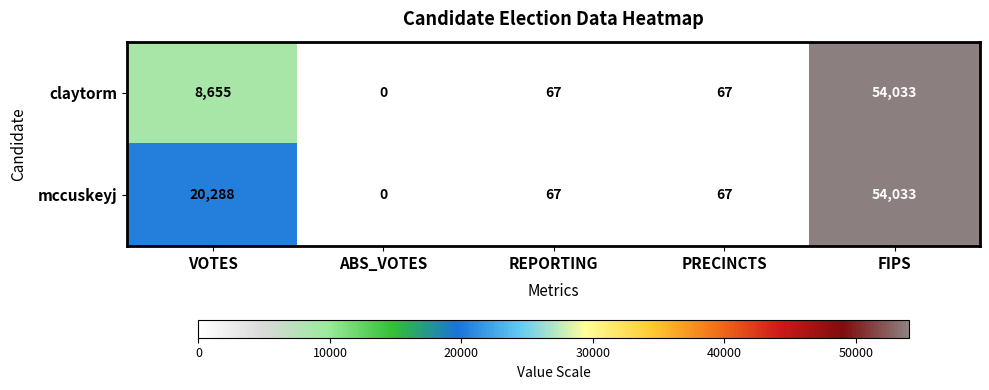

How many categories are shown in the chart?

5